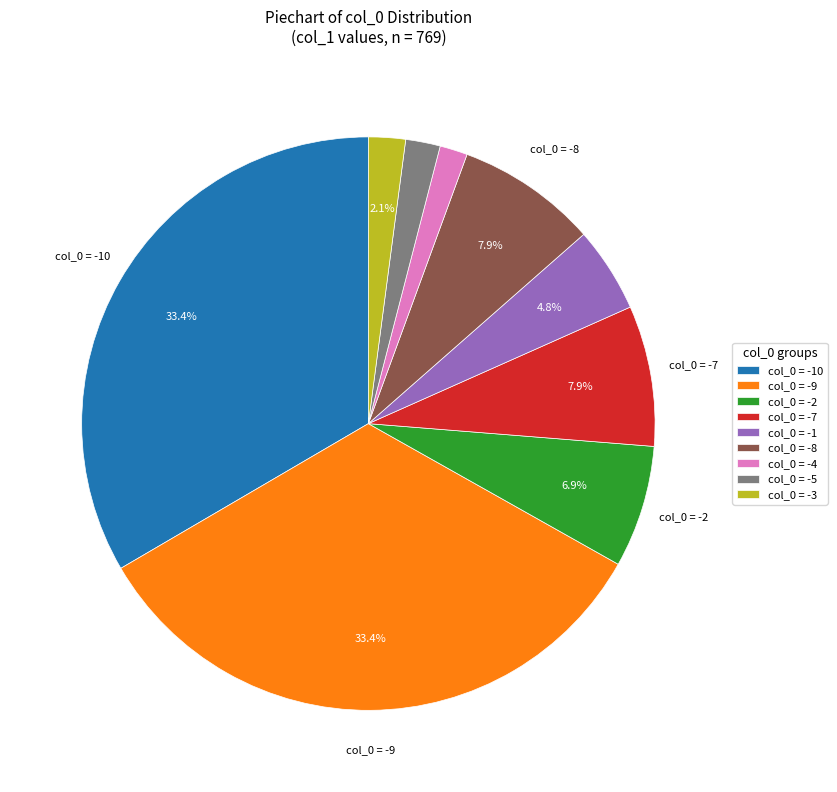

Count the number of slices in the pie.

9